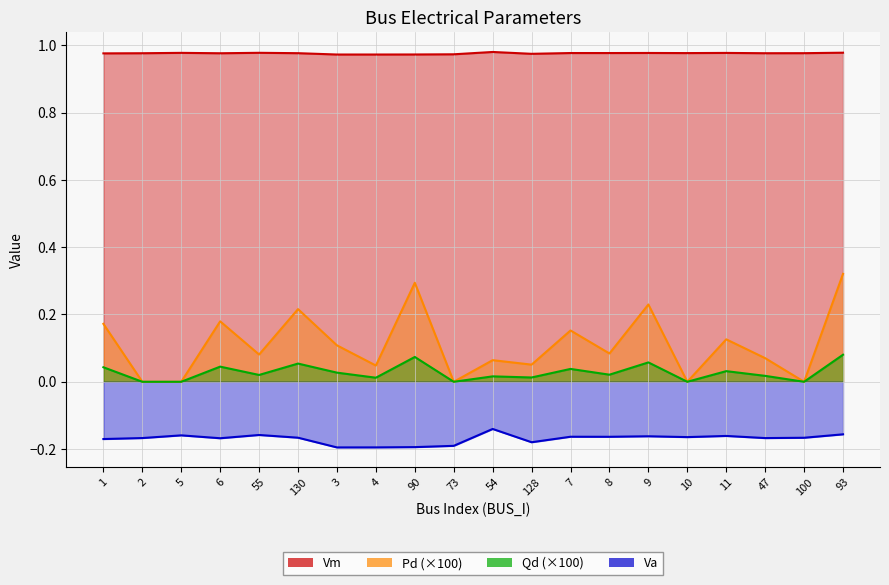

List the labels in order of Pd value, smallest first.

2, 5, 73, 10, 100, 4, 128, 54, 47, 55, 8, 3, 11, 7, 1, 6, 130, 9, 90, 93